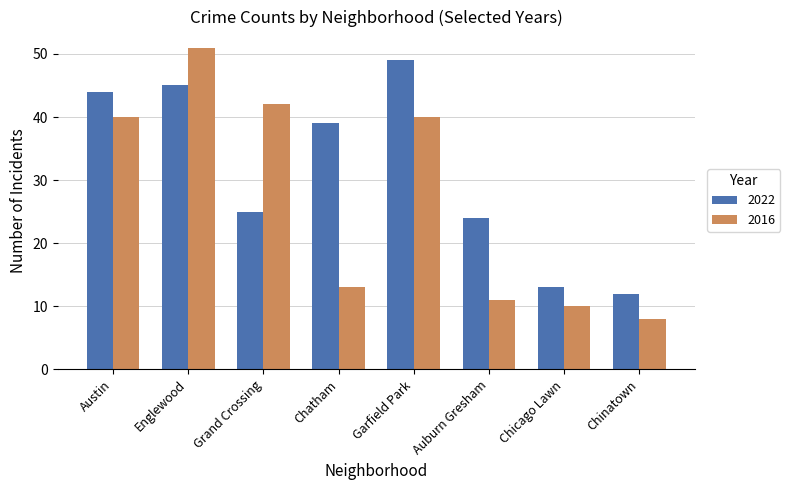

Does the chart contain stacked bars?

No